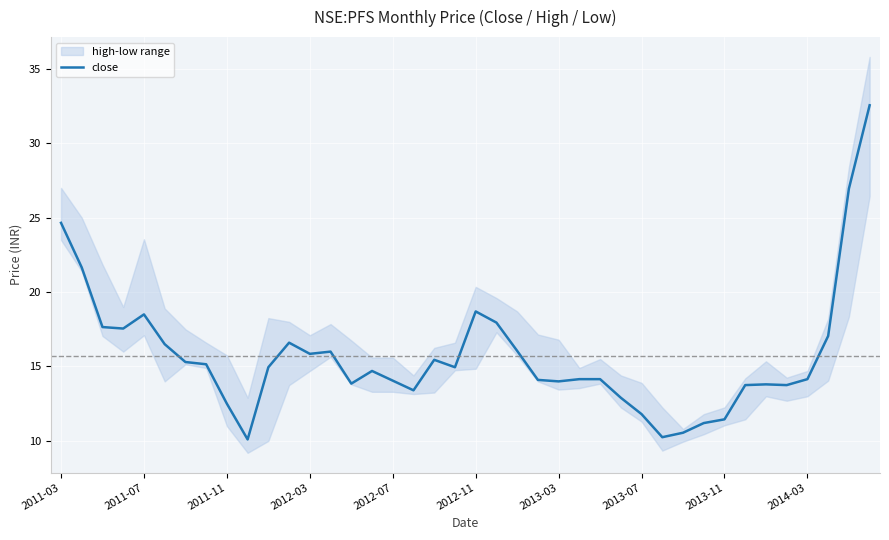

What is the average value?

15.7